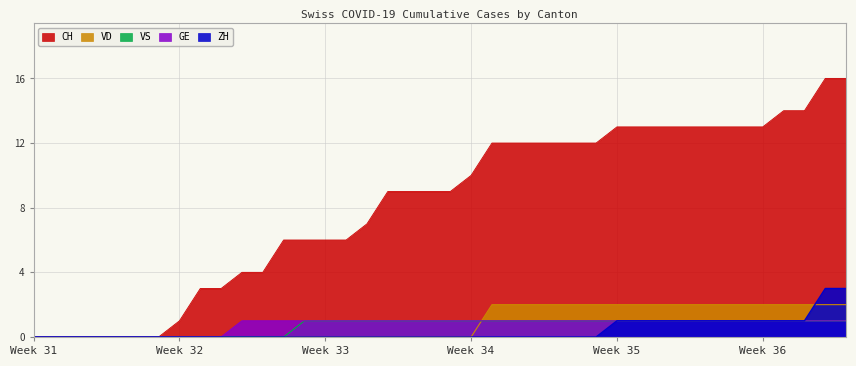

The value of ZH at Week 34 is 0. True or false?

True